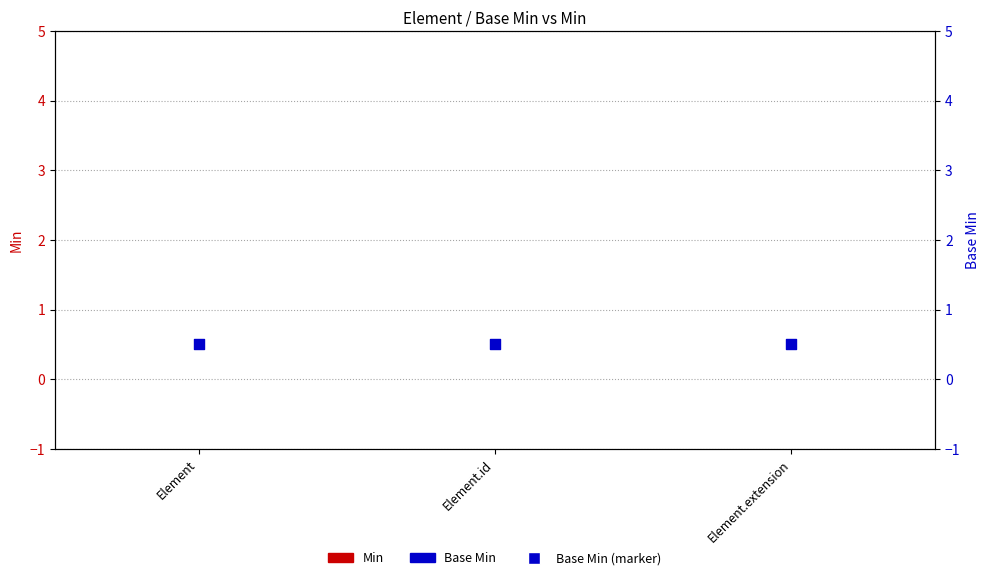

Which series has the largest total across all categories?

Base Min (marker)